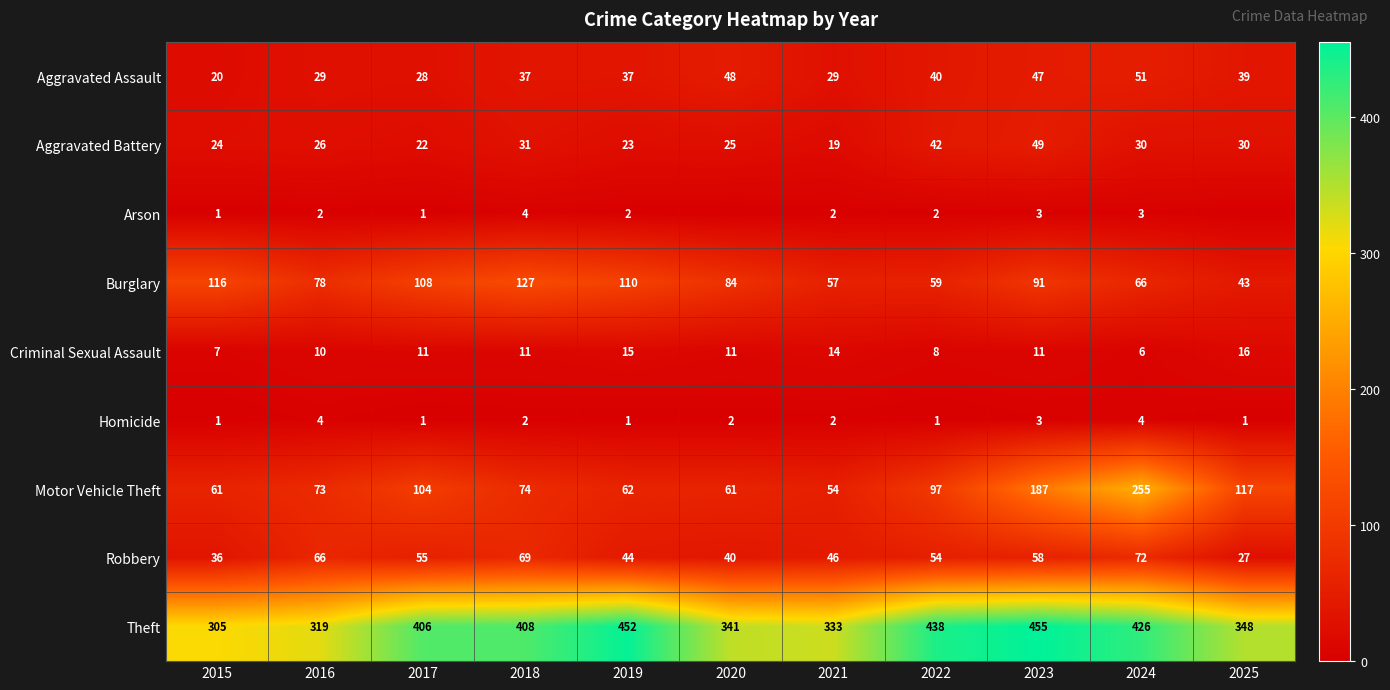

What is the difference between the maximum and minimum values in the Theft series?

150